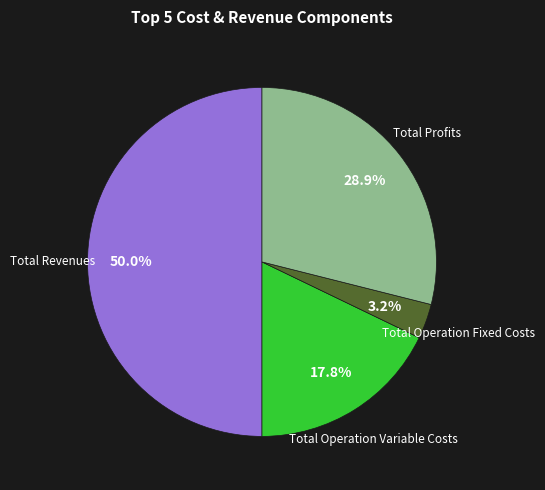

Combined, do Total Operation Fixed Costs and Total Profits account for over 50%?

No